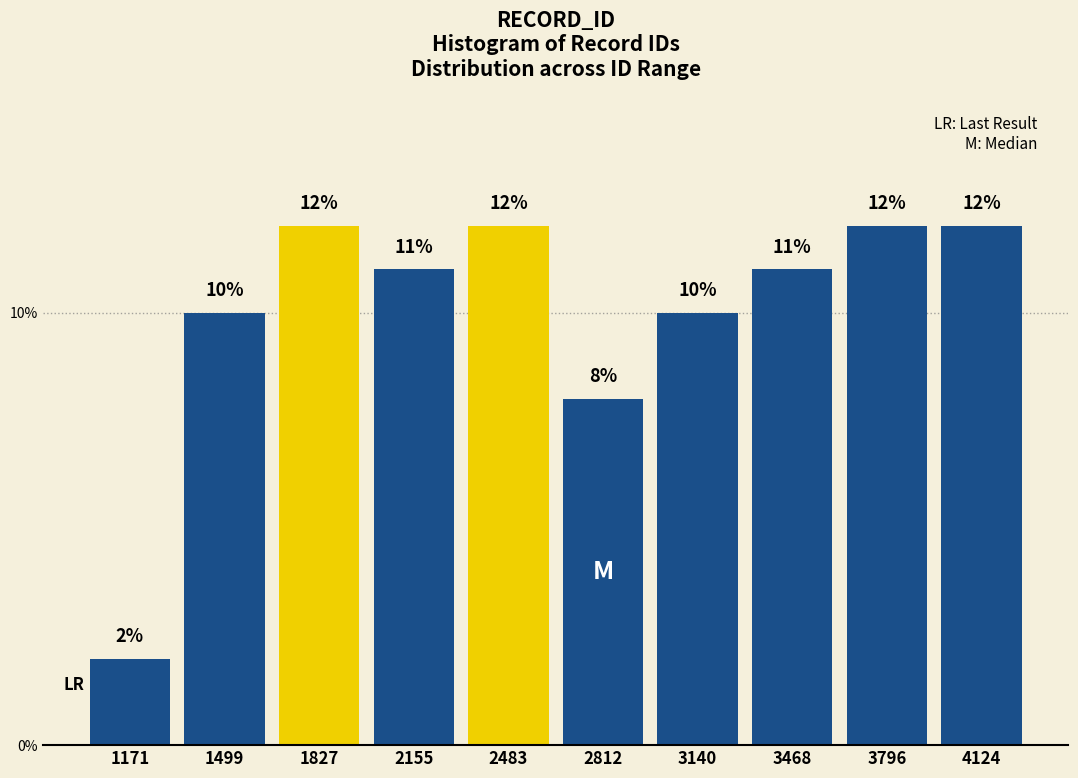

Reading left to right, transcribe this chart: for each bar, give the range it covers on the x-axis and its height. The bar edges are not printed on the chart, so give them approximately, as read against the axis.

1000 to 1350: 2
1350 to 1650: 10
1650 to 2000: 12
2000 to 2300: 11
2300 to 2650: 12
2650 to 3000: 8
3000 to 3300: 10
3300 to 3650: 11
3650 to 3950: 12
3950 to 4300: 12